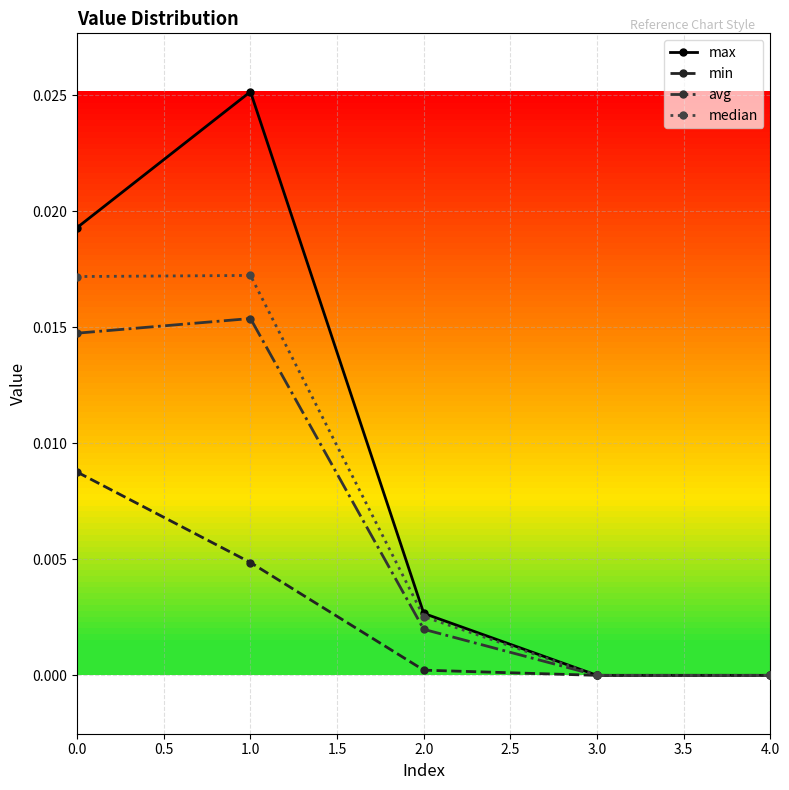

True or false: avg has a value of 0.0 at 0.0.

True